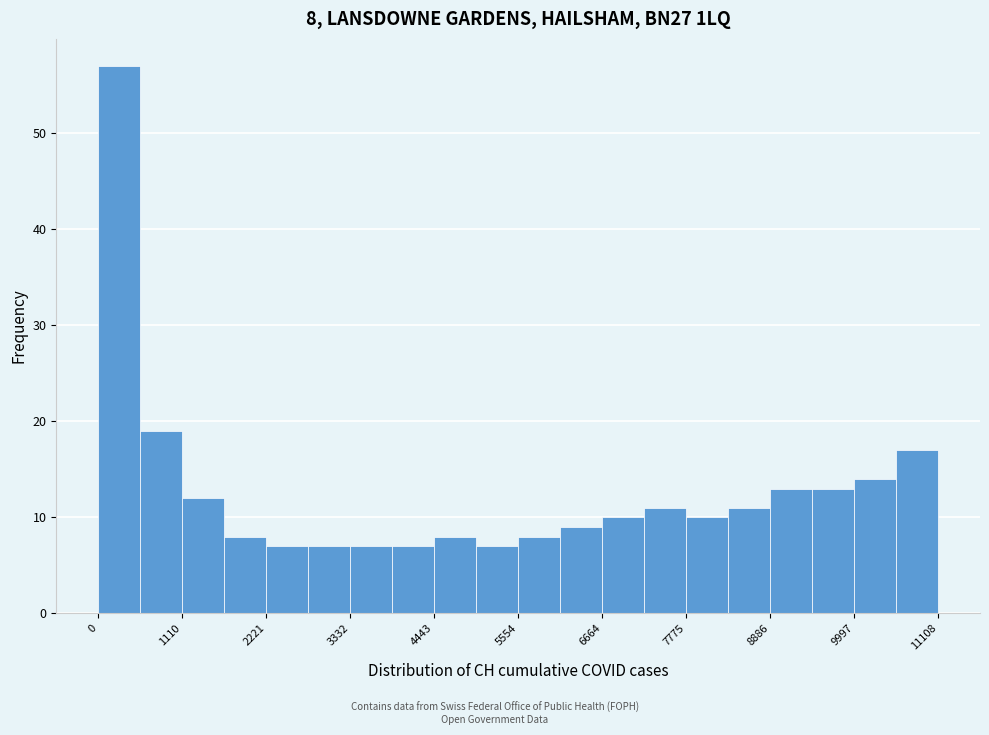

Around what value on the x-axis is the tallest bar? Give the approximate position of its centre, as read against the axis.

200